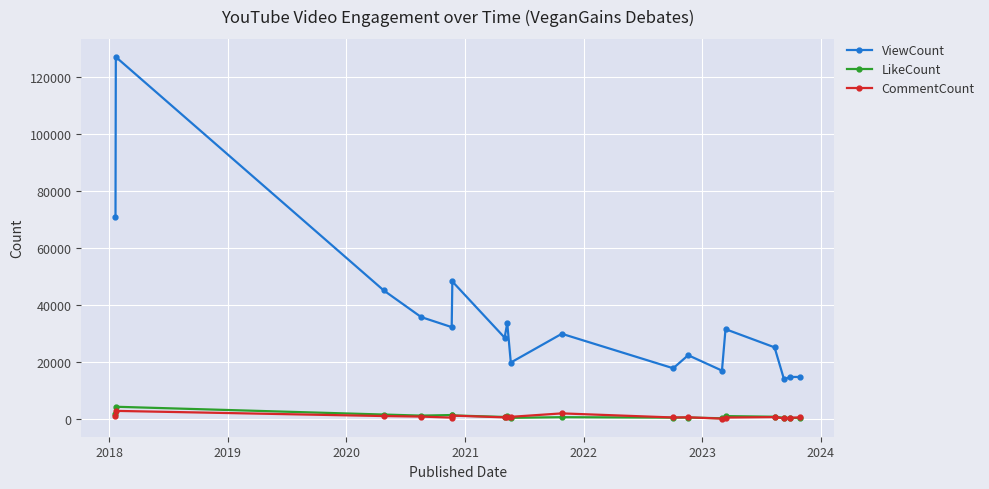

True or false: ViewCount has more than 0 interior local peaks.

True